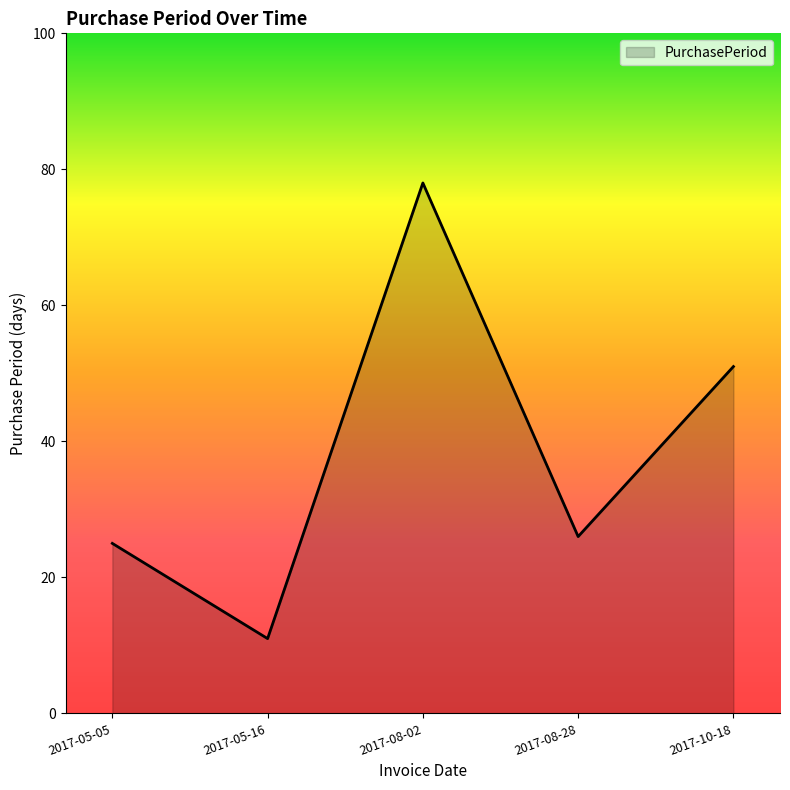

How many lines are shown in the chart?

1